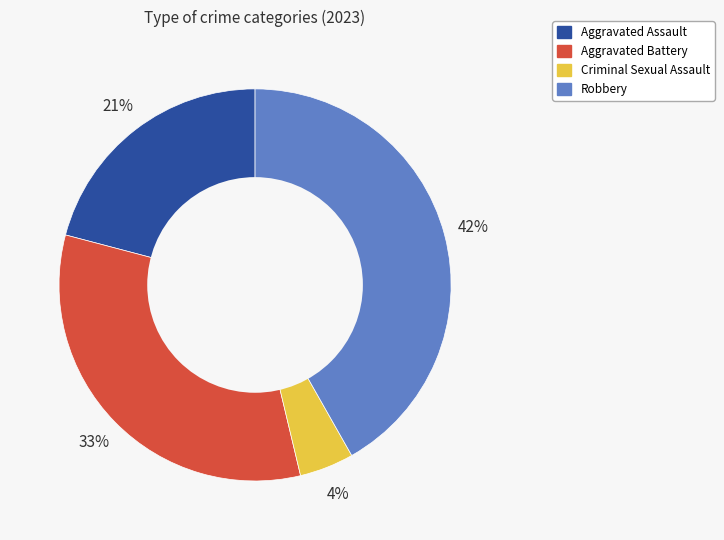

Does any single category account for the majority?

No